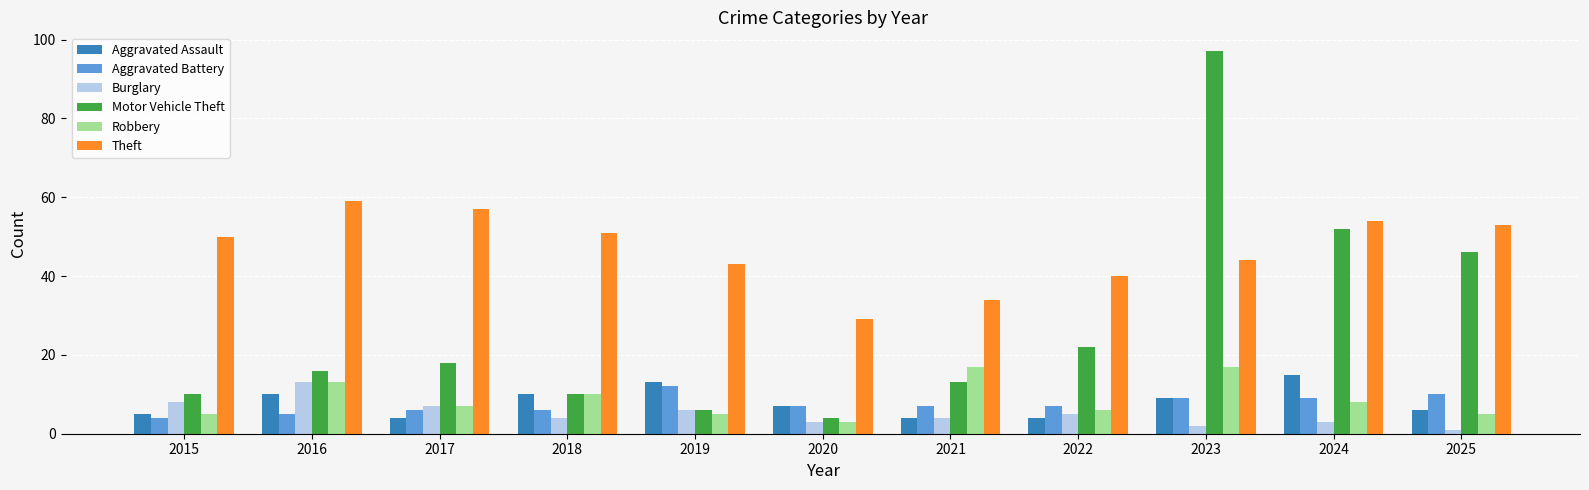

At how many categories does at least one series exceed 3?

11